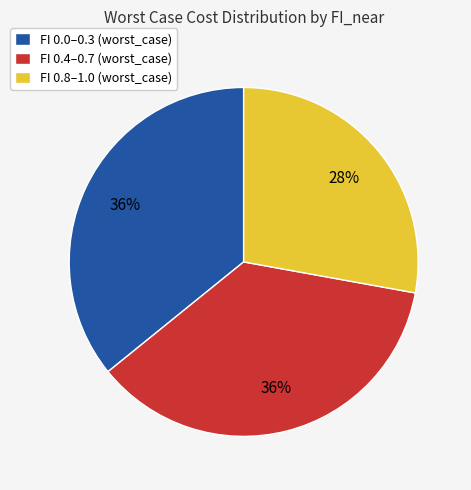

How many segments does this pie chart have?

3